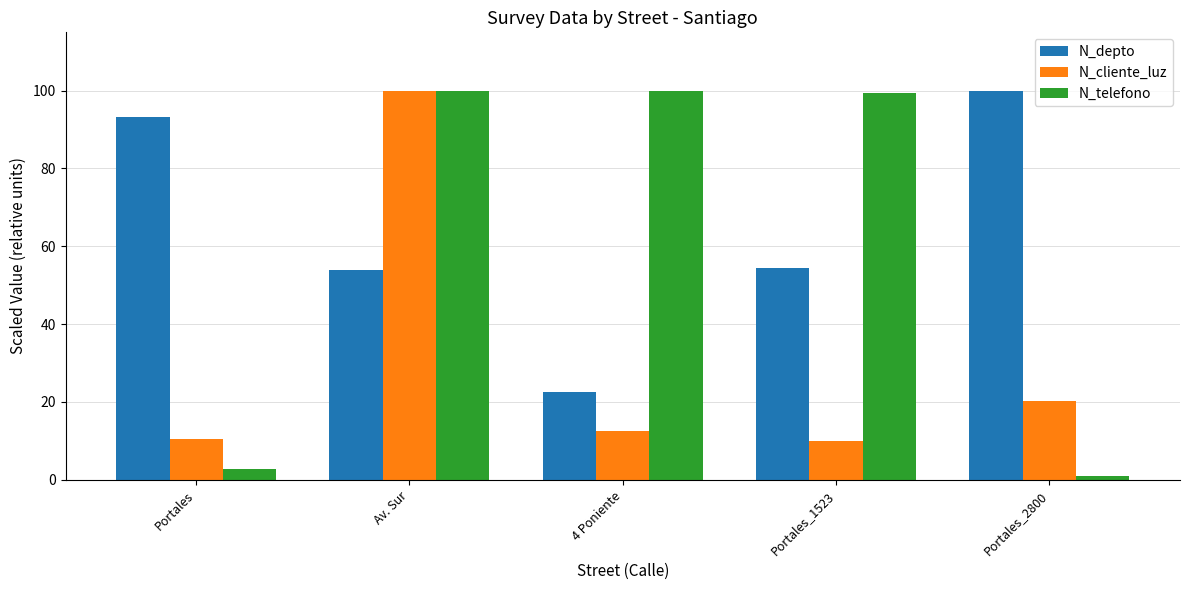

What is the label of the 2nd bar from the left?

Av. Sur